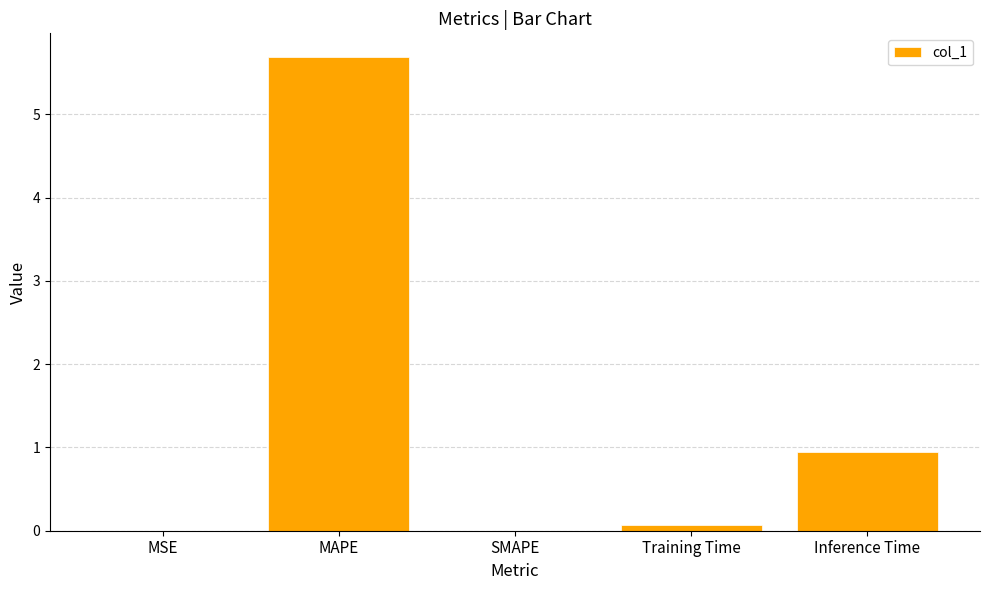

True or false: the data shows 5.7 at MAPE.

True